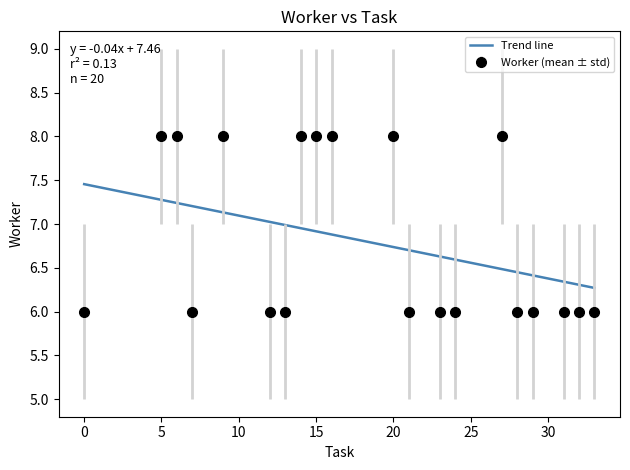

What is the greatest value displayed?

8.0